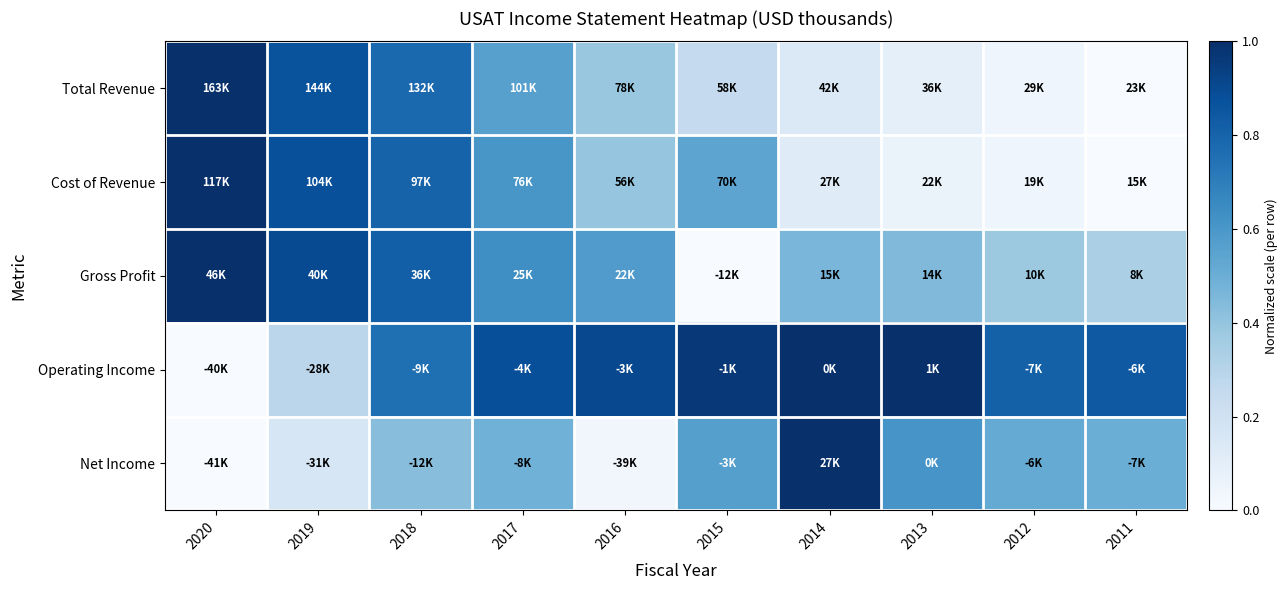

Reading left to right, list all the values displayed in this chart.

Total Revenue: 2020=1.0	2019=0.9	2018=0.8	2017=0.6	2016=0.4	2015=0.3	2014=0.1	2013=0.1	2012=0.0	2011=0.0
Cost of Revenue: 2020=1.0	2019=0.9	2018=0.8	2017=0.6	2016=0.4	2015=0.5	2014=0.1	2013=0.1	2012=0.0	2011=0.0
Gross Profit: 2020=1.0	2019=0.9	2018=0.8	2017=0.6	2016=0.6	2015=0.0	2014=0.5	2013=0.4	2012=0.4	2011=0.3
Operating Income: 2020=0.0	2019=0.3	2018=0.8	2017=0.9	2016=0.9	2015=1.0	2014=1.0	2013=1.0	2012=0.8	2011=0.8
Net Income: 2020=0.0	2019=0.2	2018=0.4	2017=0.5	2016=0.0	2015=0.6	2014=1.0	2013=0.6	2012=0.5	2011=0.5